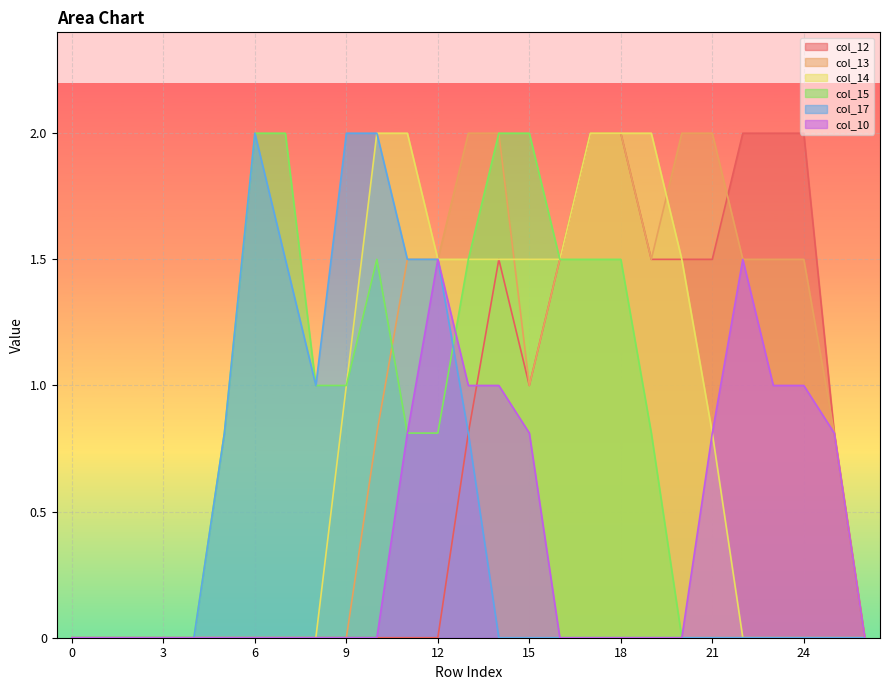

How many lines are shown in the chart?

6